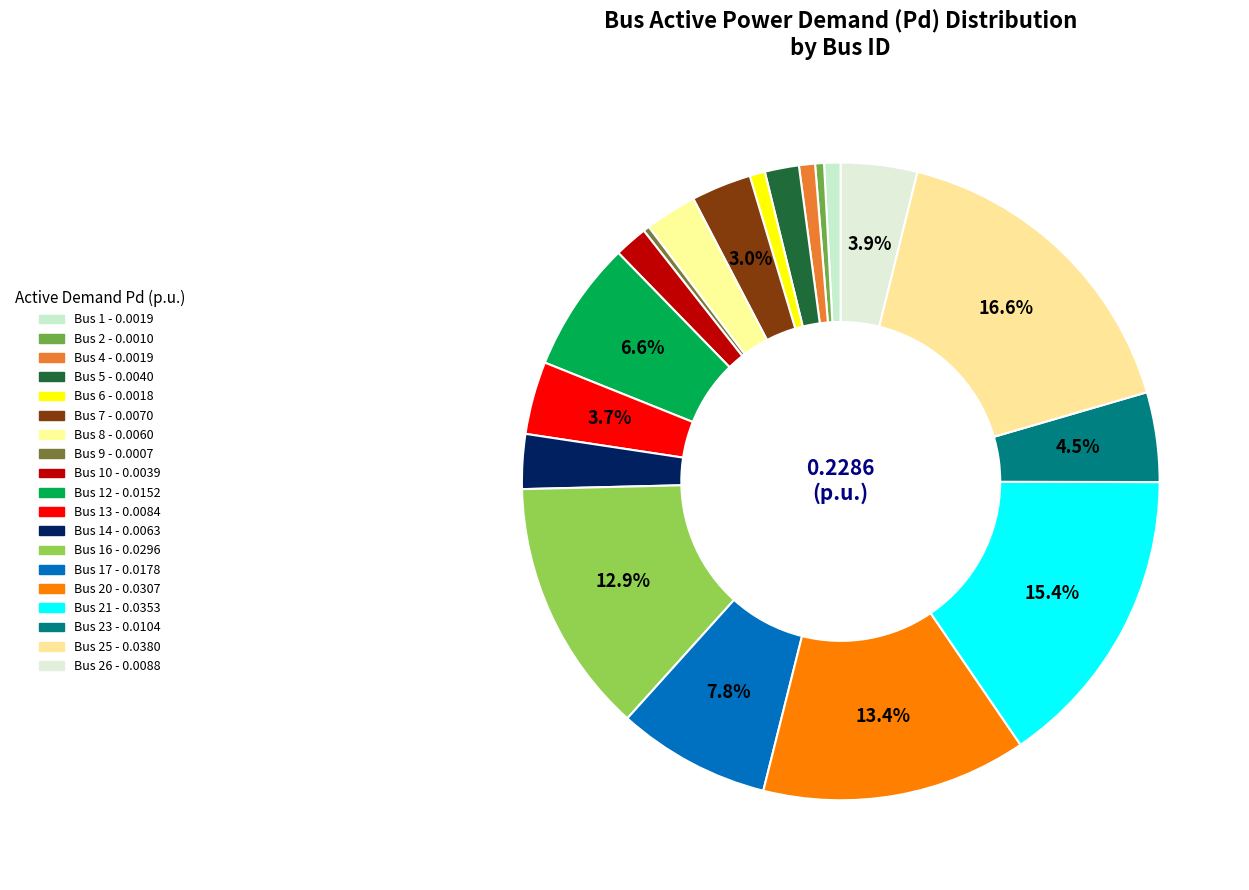

Is there any slice that represents more than half of the pie?

No